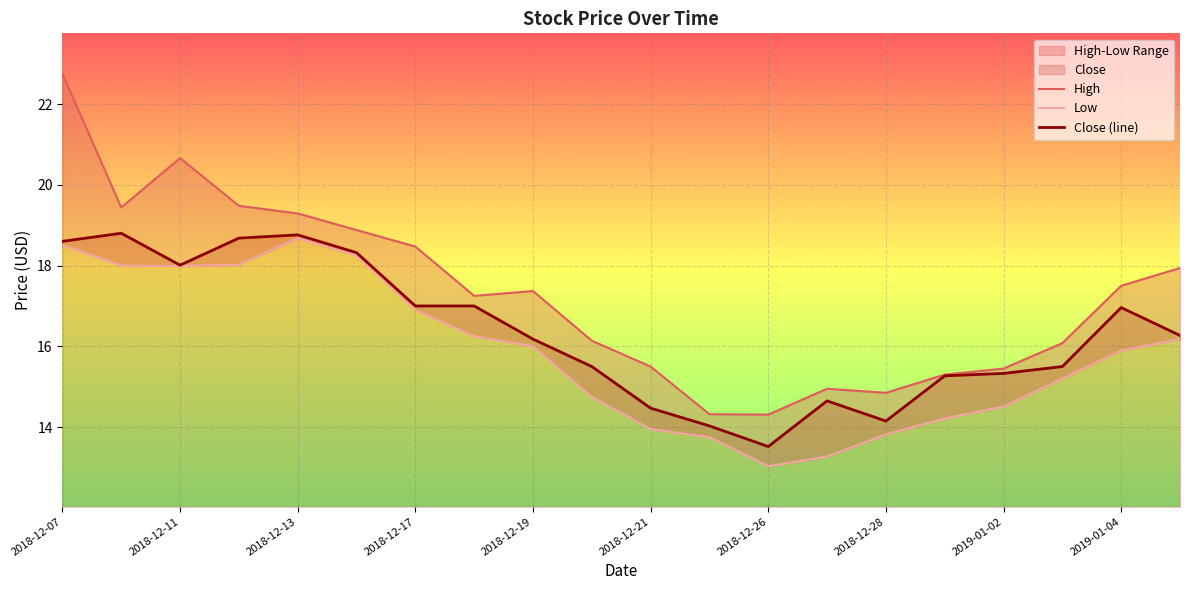

Between 2018-12-07 and 2018-12-11, which series saw the biggest shift?

High